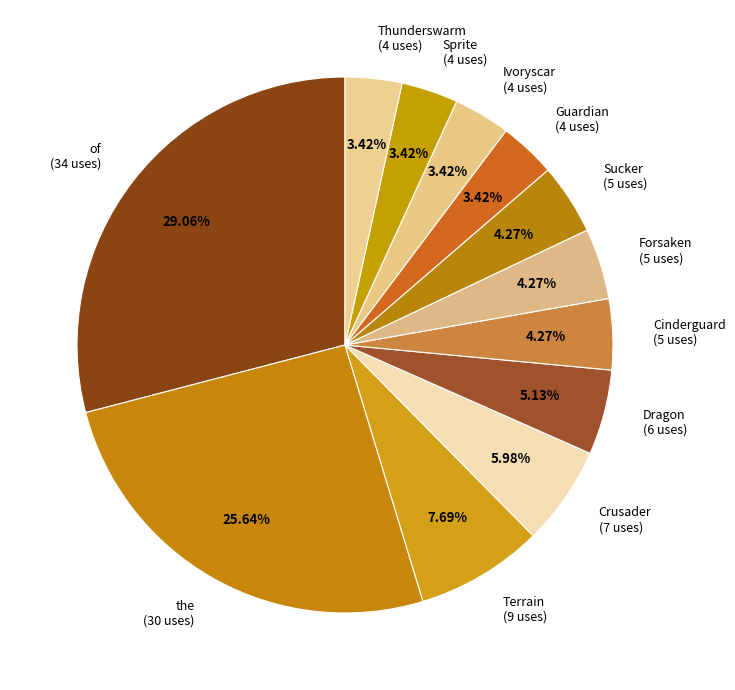

Approximately how many times larger is the value at Thunderswarm (4 uses) compared to Terrain (9 uses)?

0.4